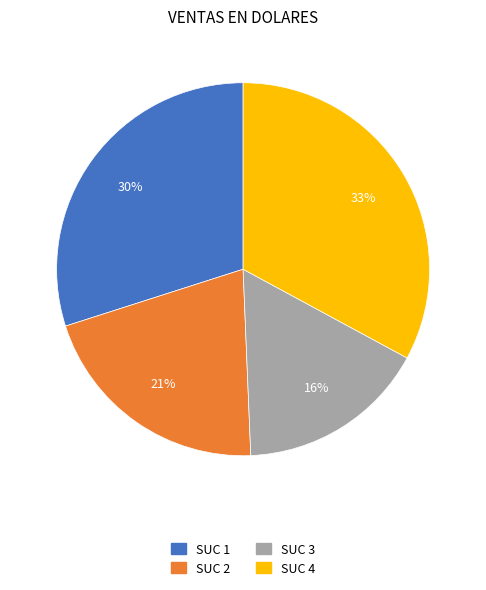

Is there any slice that represents more than half of the pie?

No